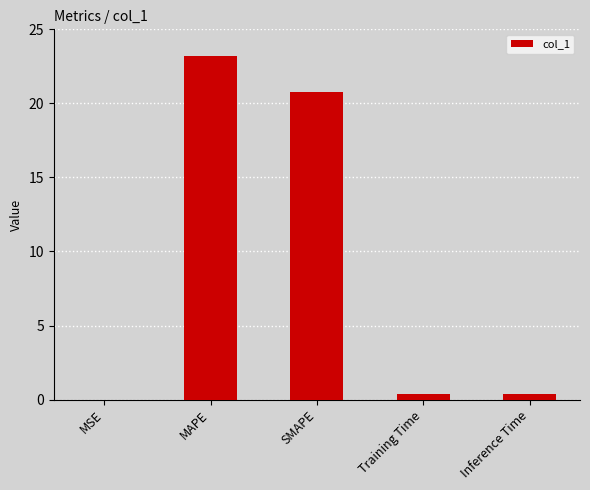

Which label corresponds to the largest value in the chart?

MAPE